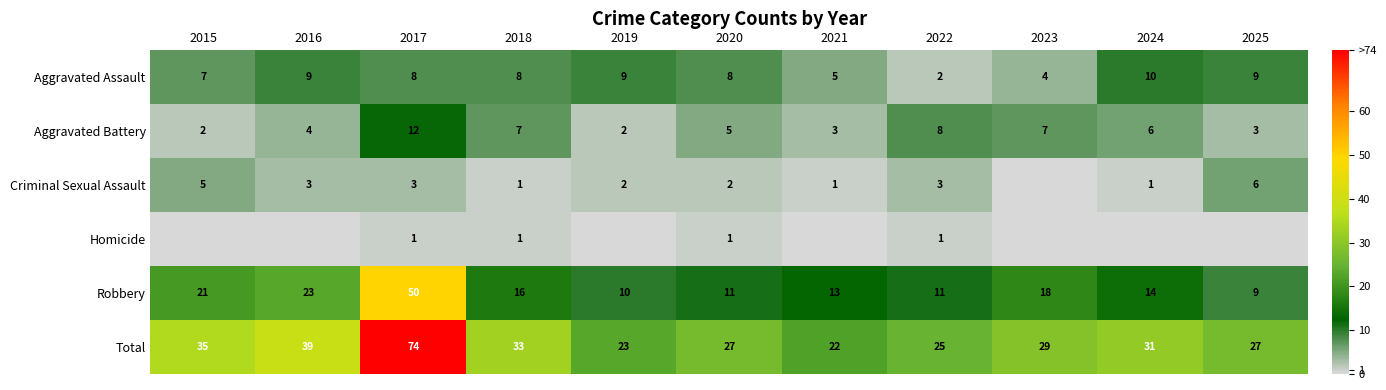

At how many categories does at least one series exceed 54?

1